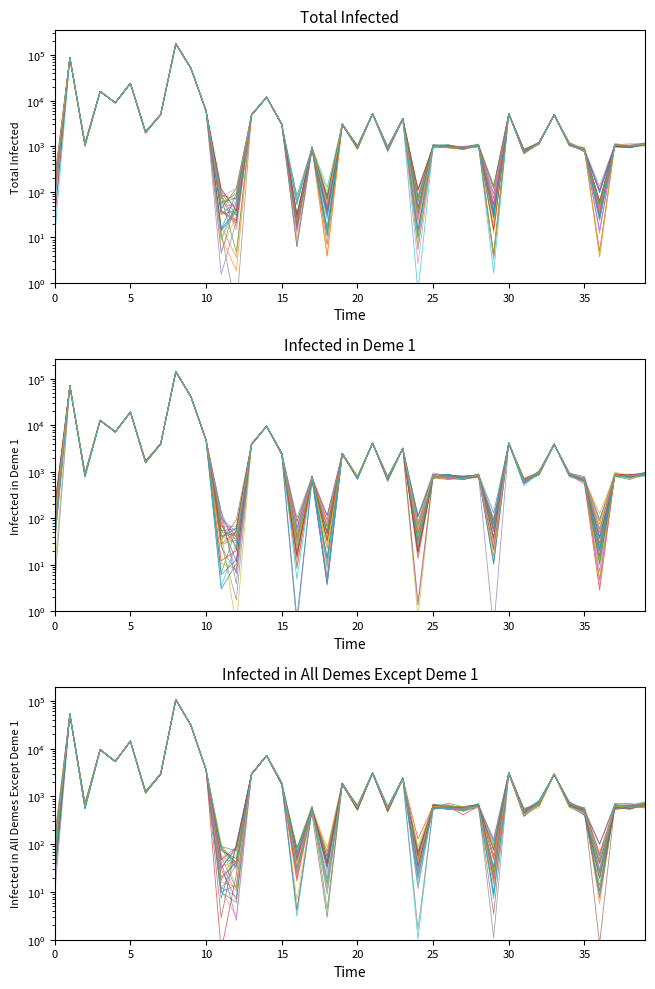

How many times do run_0 and run_2 cross each other?

18